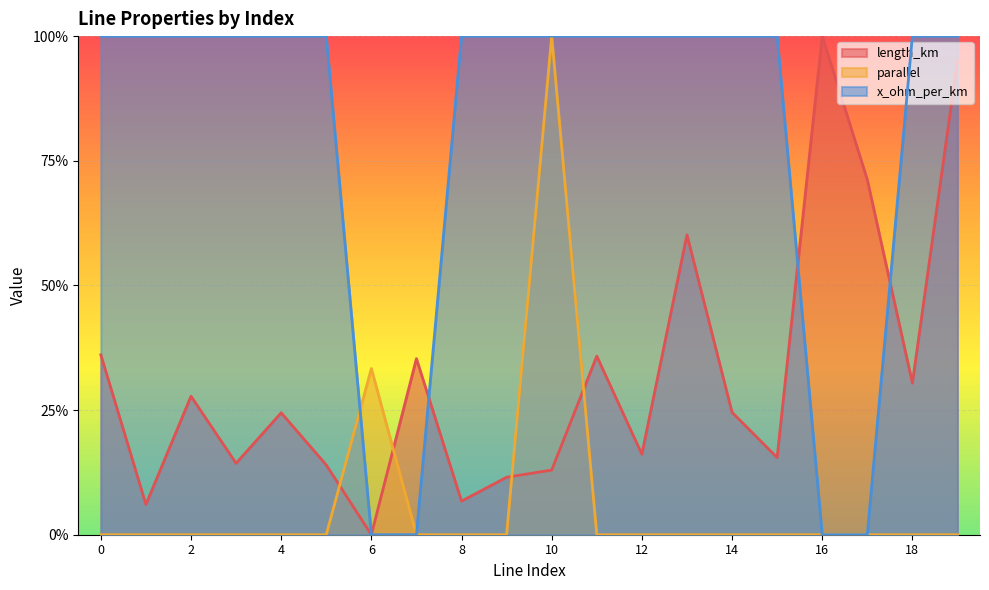

At which category does length_km reach its first local valley?

1